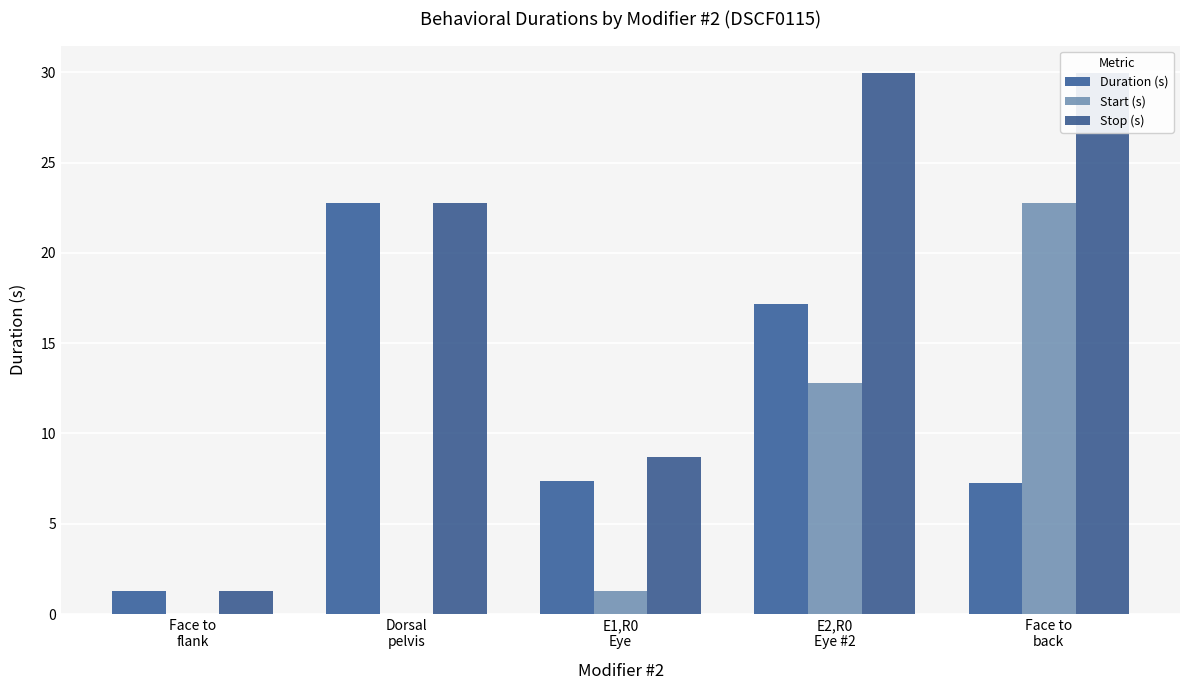

What is the spread (max minus min) of values at E1,R0
Eye?

7.4